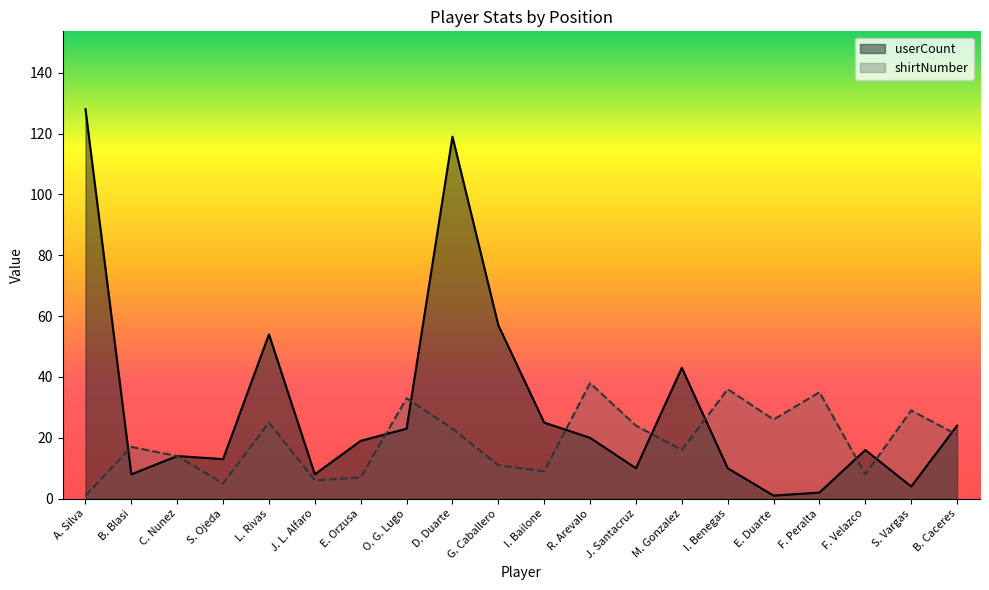

How many lines are shown in the chart?

2